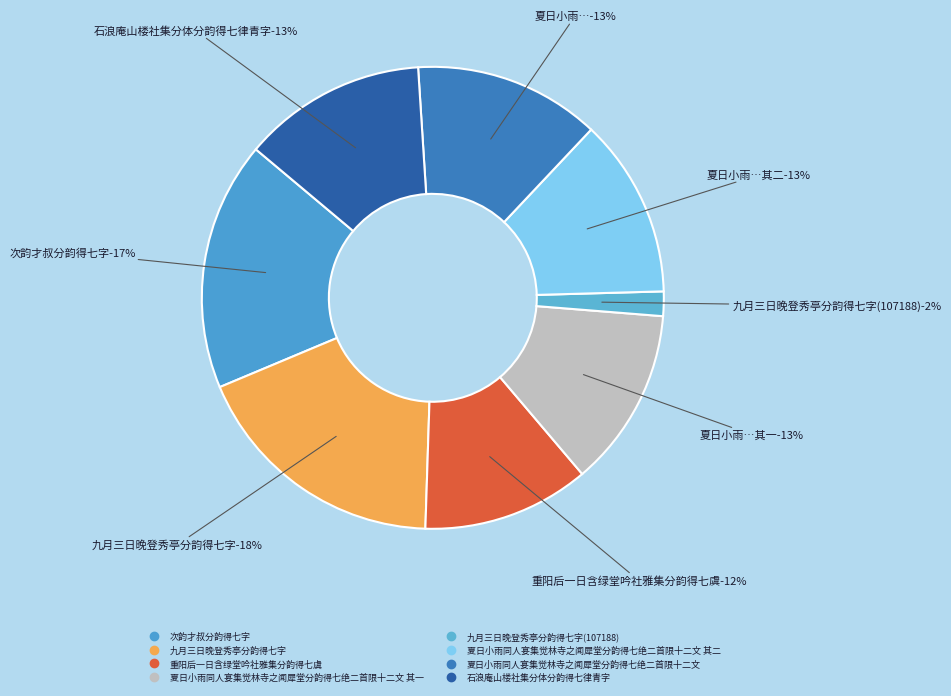

True or false: 夏日小雨同人宴集觉林寺之闻犀堂分韵得七绝二首限十二文 accounts for 5% of the total.

False